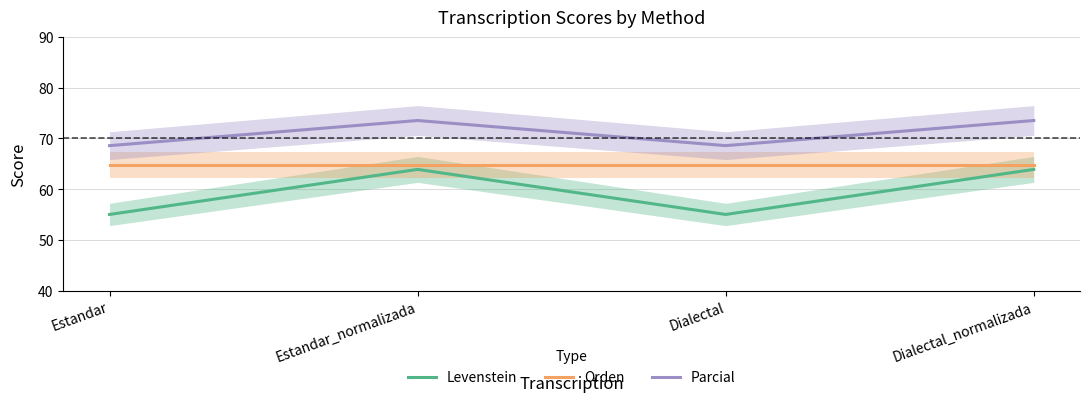

How many interior local valleys does the Parcial series have?

1